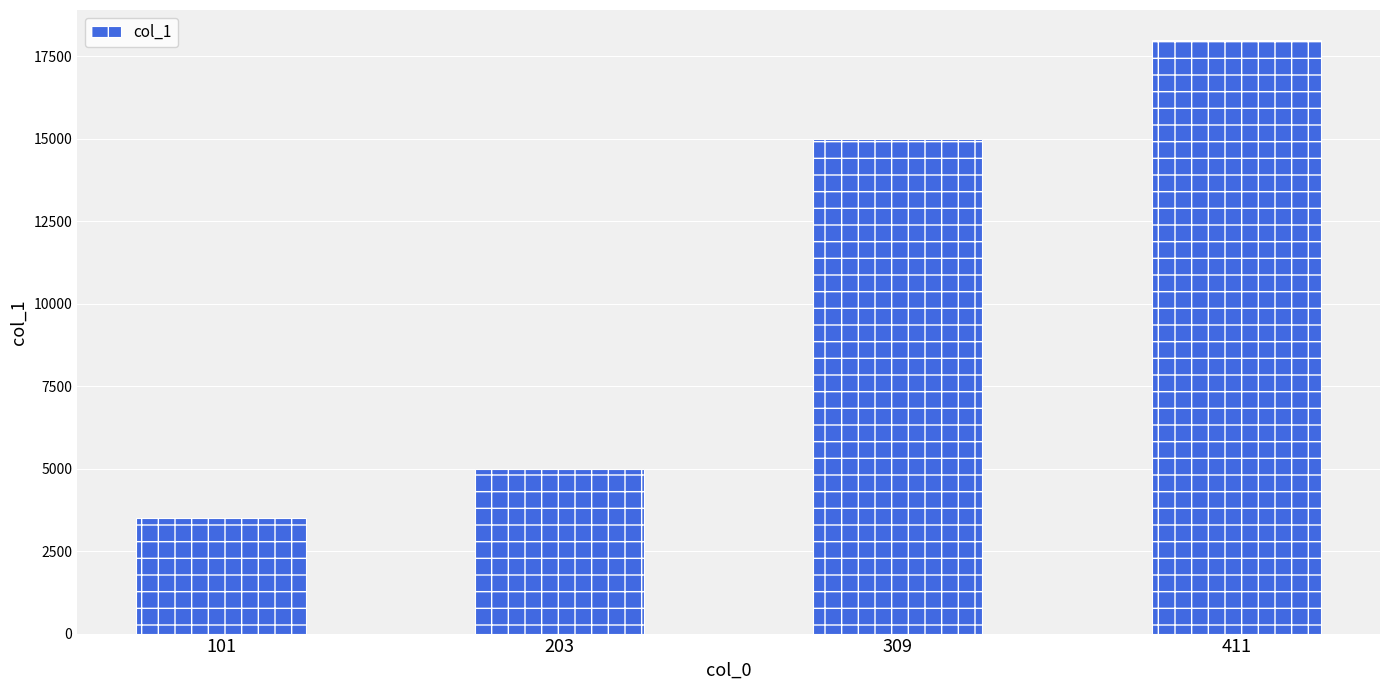

Which has a higher value, 309 or 411?

411